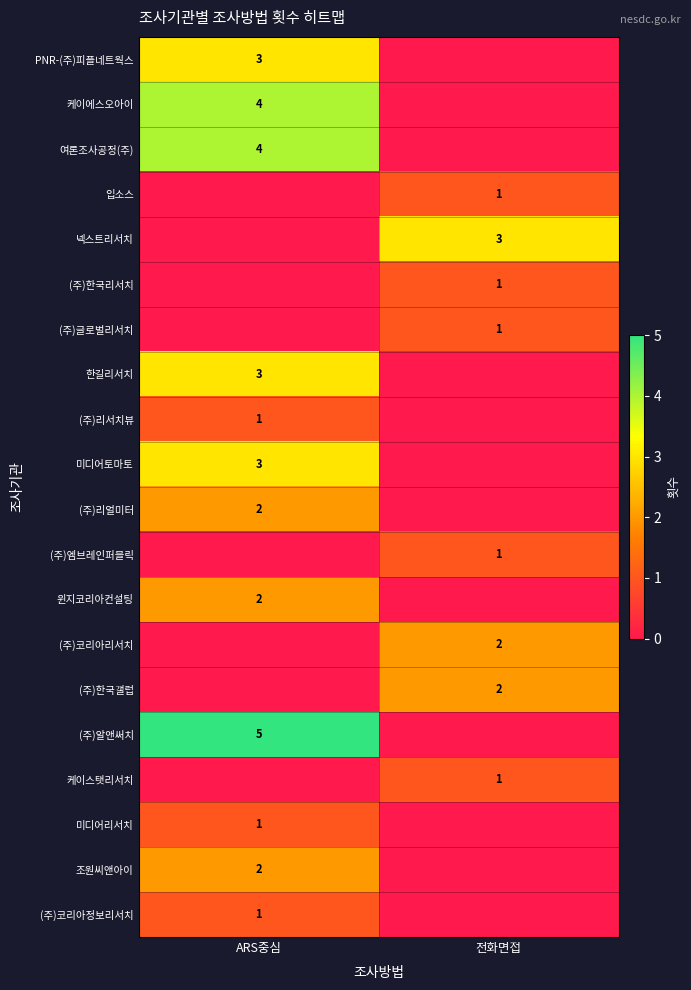

What is the maximum value shown in the chart?

5